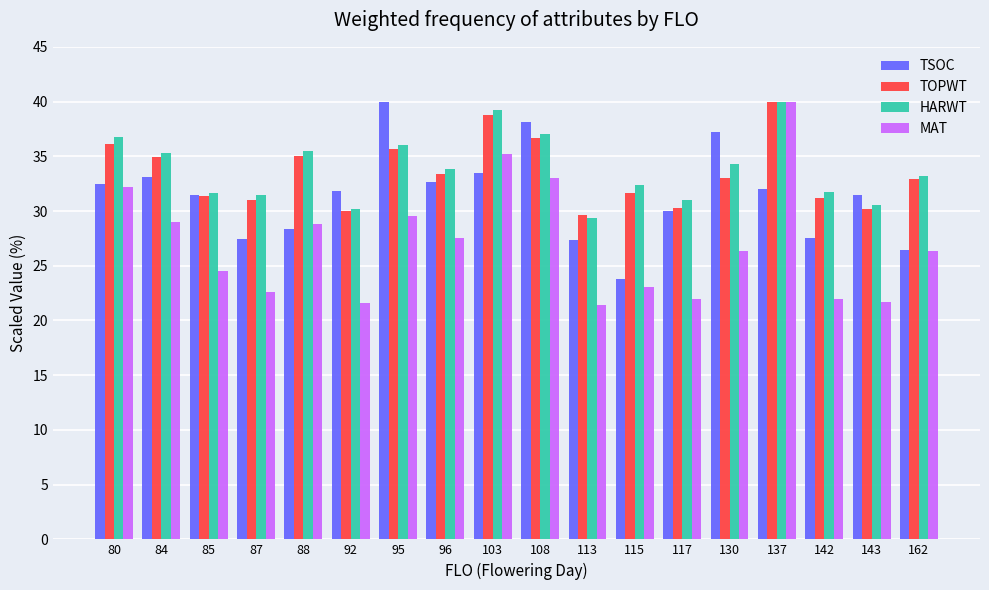

What is the difference between the highest and lowest values at 113?

8.3